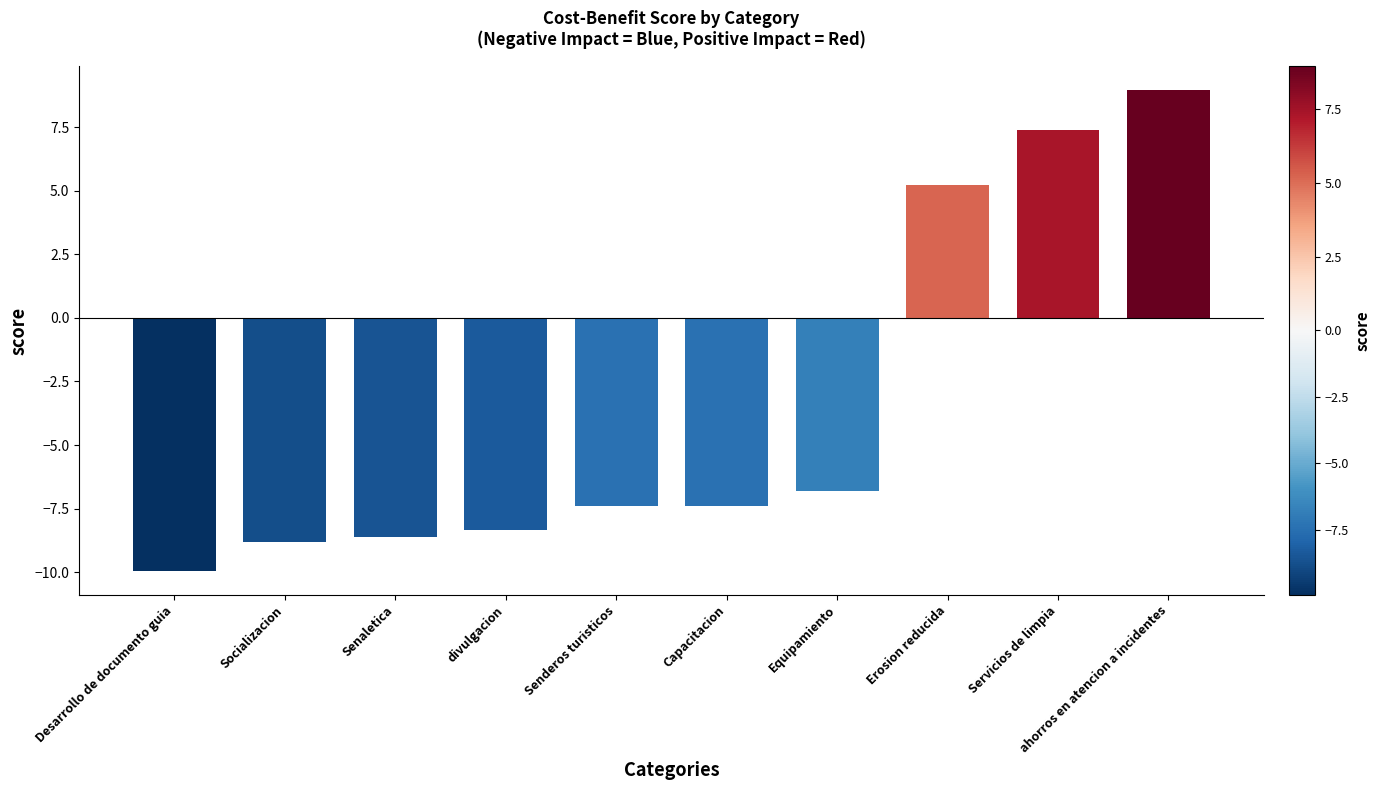

What is the sum of all values?

-35.7